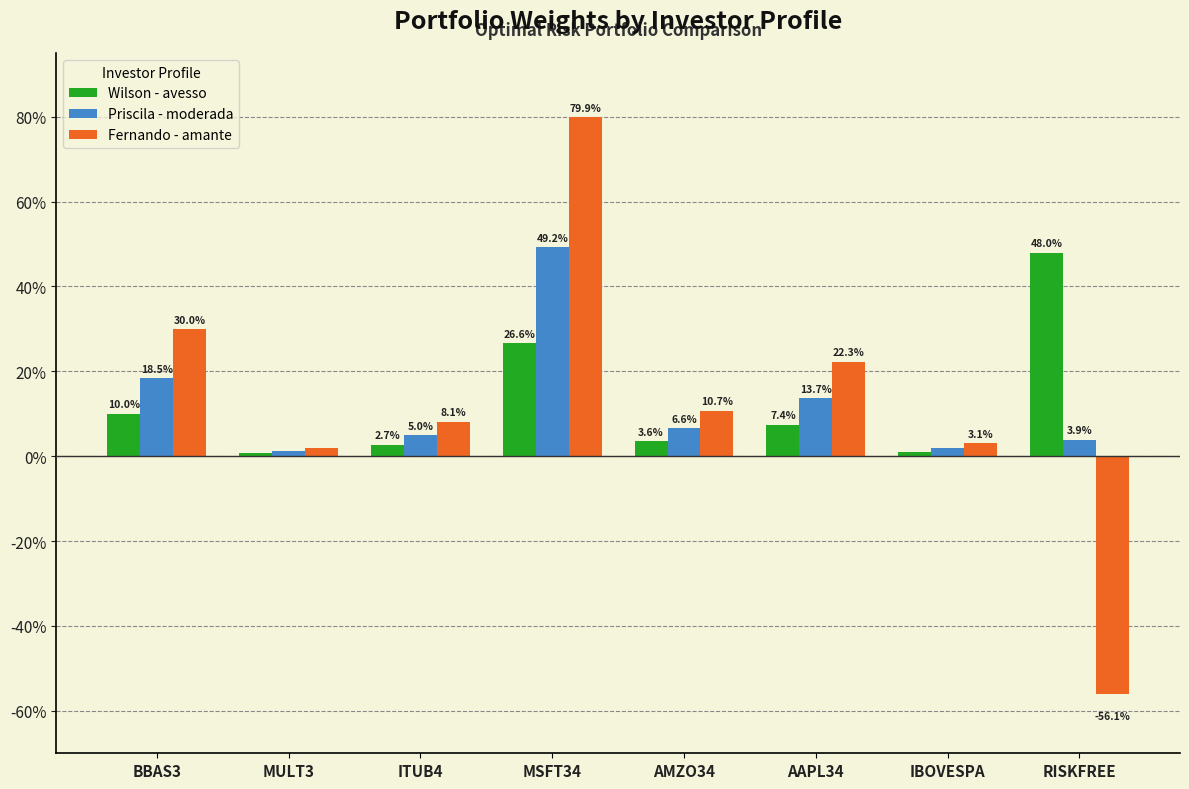

Are the bars horizontal?

No